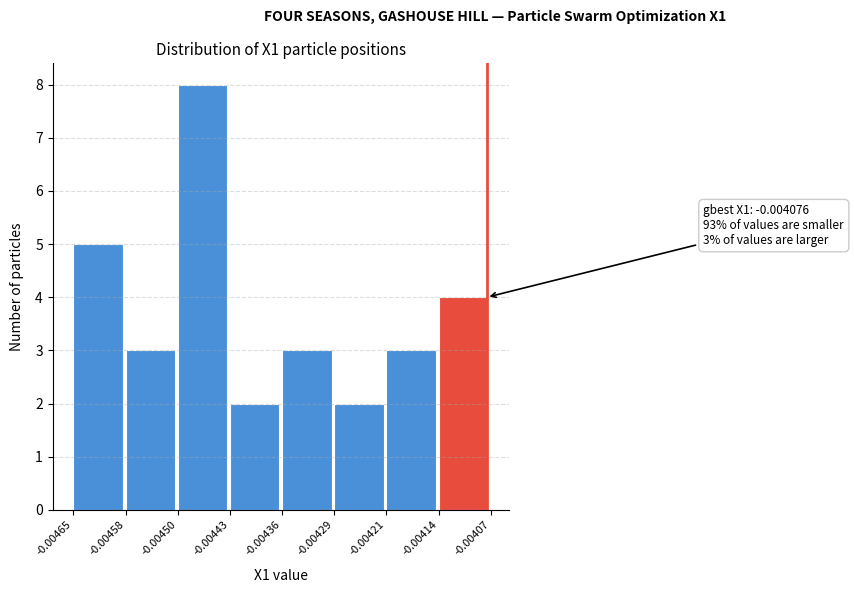

Which range on the x-axis has the tallest bar?

-0.00450 to -0.00443